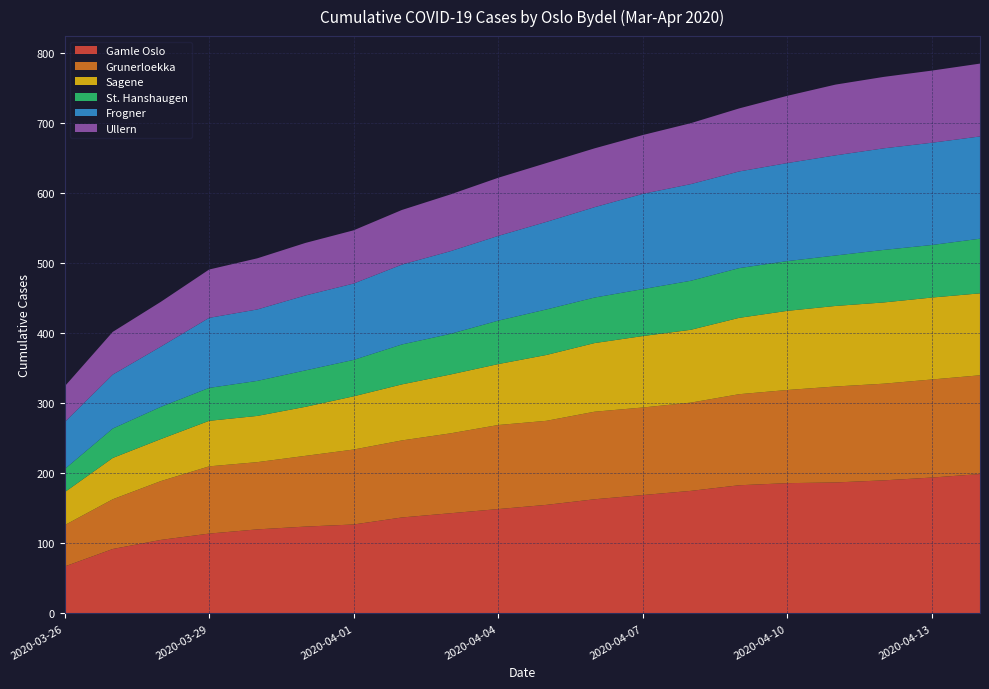

Reading left to right, list all the values displayed in this chart.

Gamle Oslo: 67	92	105	114	120	124	127	137	143	149	155	163	169	175	183	186	187	190	194	199
Grunerloekka: 59	71	84	96	96	101	107	110	114	120	120	125	125	126	130	133	137	138	140	141
Sagene: 47	59	60	65	66	70	76	80	84	87	94	98	102	104	109	113	115	116	117	117
St. Hanshaugen: 33	42	46	47	50	52	52	57	58	62	65	65	67	70	71	71	72	75	75	78
Frogner: 67	77	86	100	102	107	109	114	118	121	125	129	136	138	138	140	143	145	146	146
Ullern: 51	61	64	69	73	75	76	78	81	83	84	84	84	87	90	96	101	102	103	104